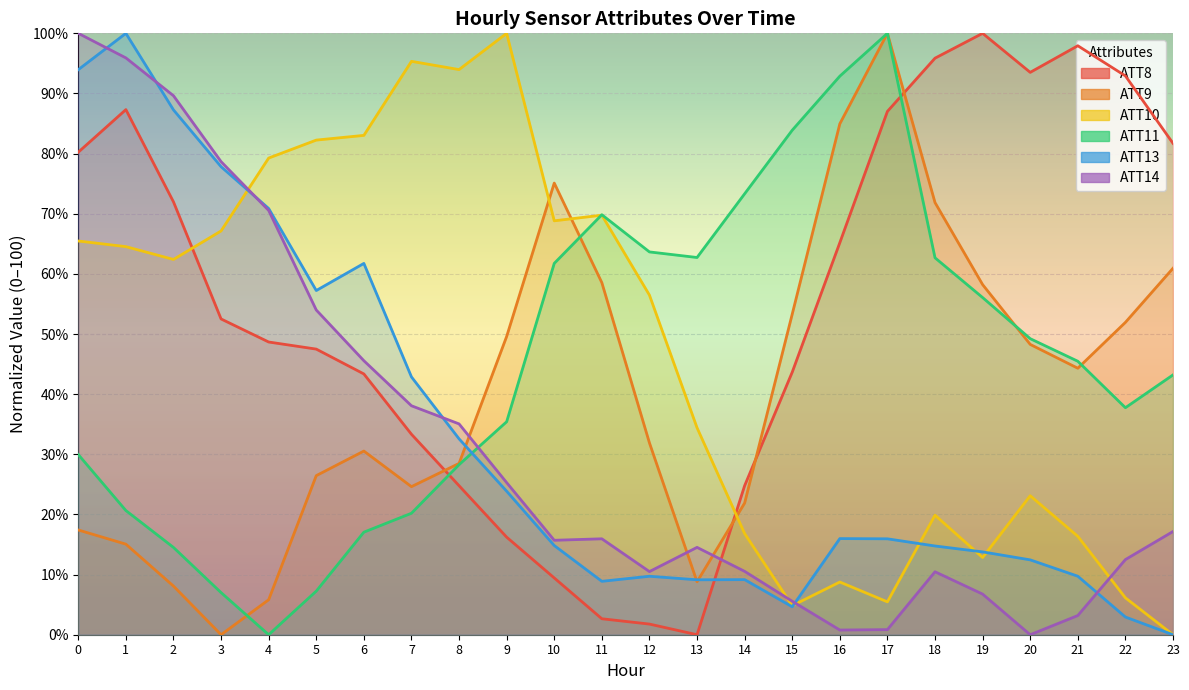

Is it true that ATT9 equals 71.9 at 18?

True